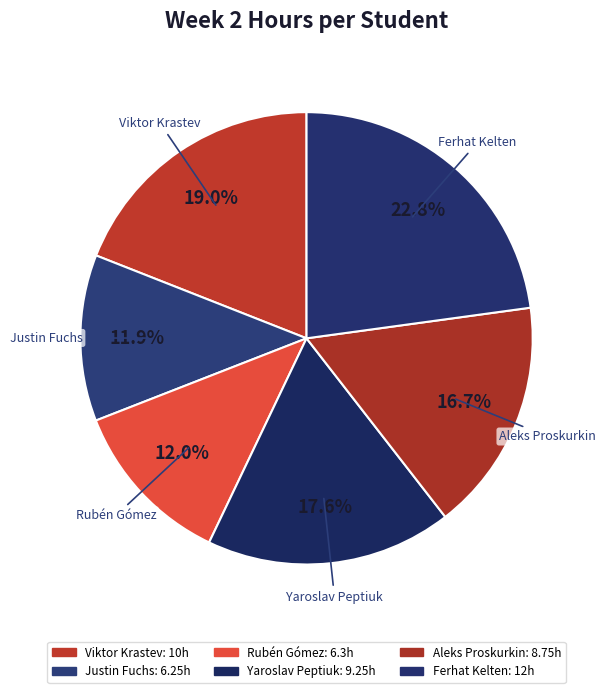

Combined, what portion of the pie is Justin Fuchs and Aleks Proskurkin?

28.5%